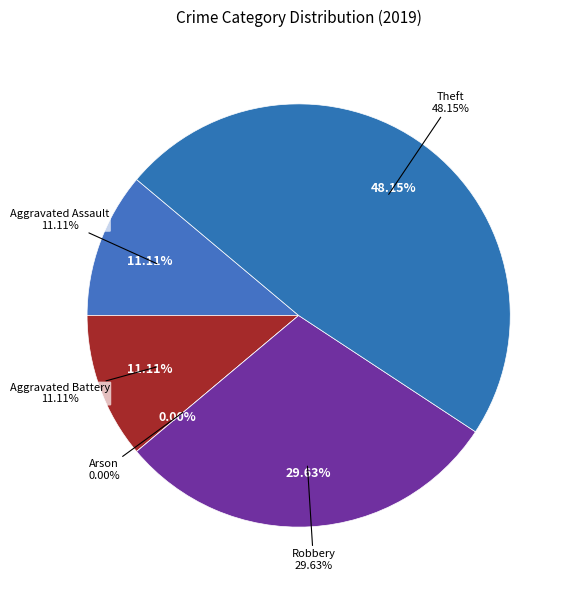

Is there any slice that represents more than half of the pie?

No